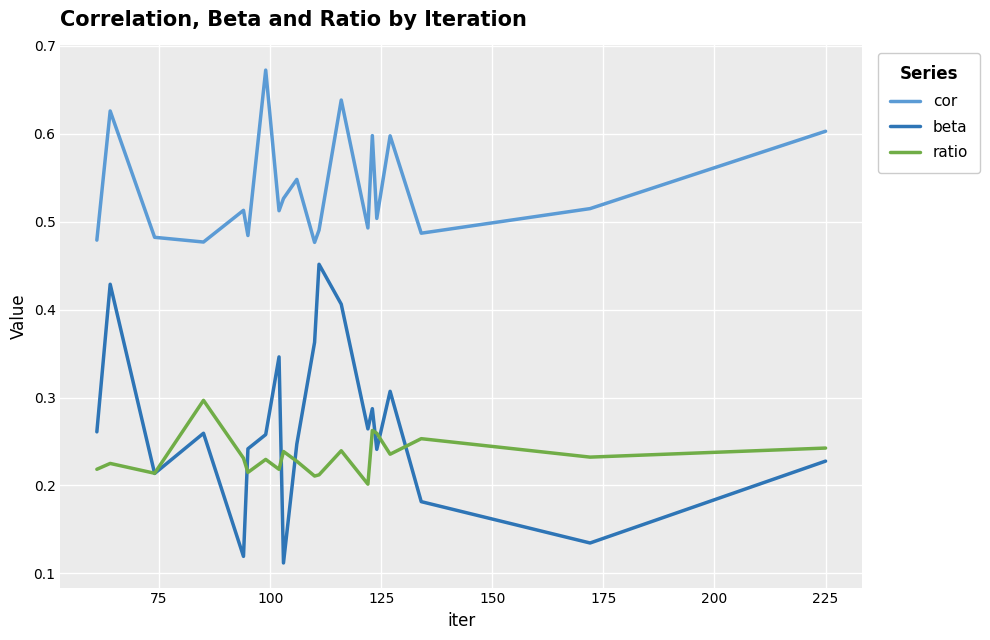

Rank the series by their maximum value, from lowest to highest.

ratio, beta, cor